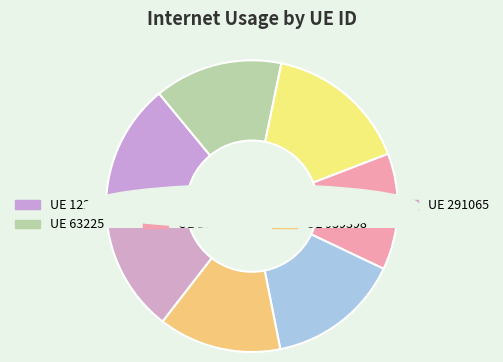

How many segments does this pie chart have?

7